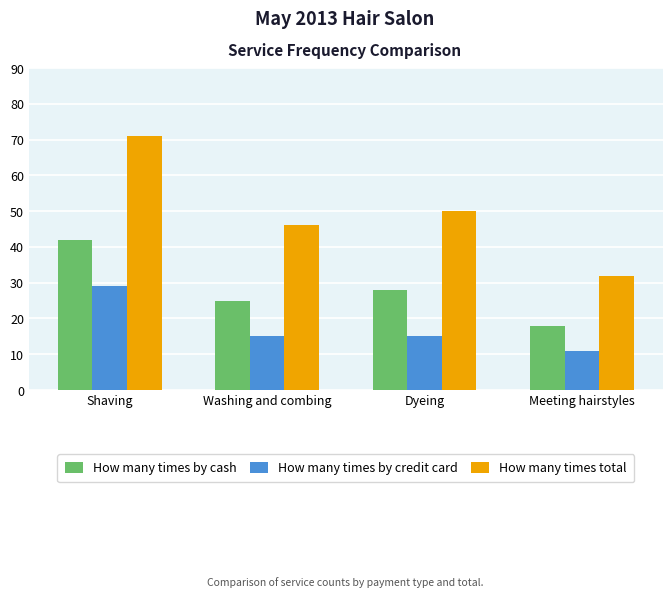

Count the number of data series in this chart.

3